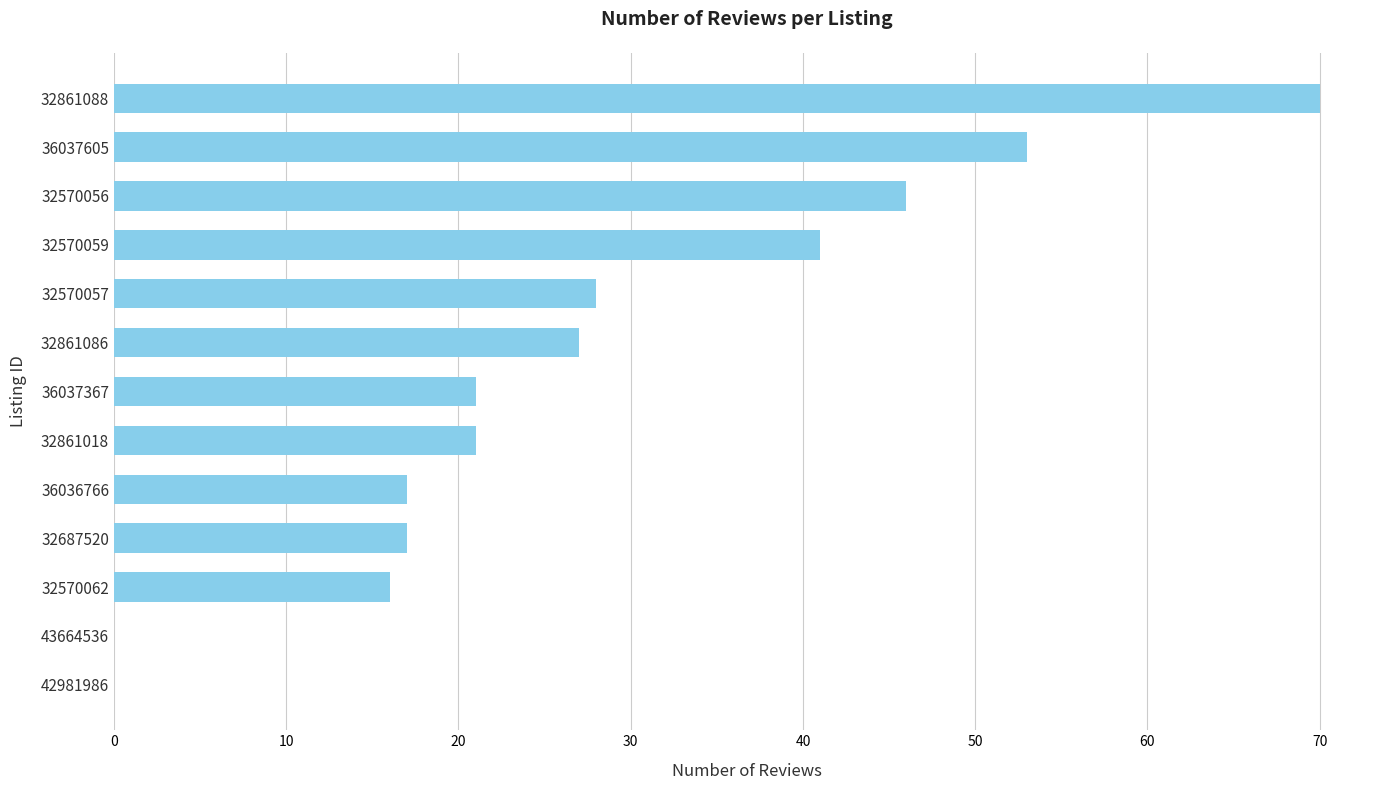

True or false: the data shows 12 at 32570056.

False